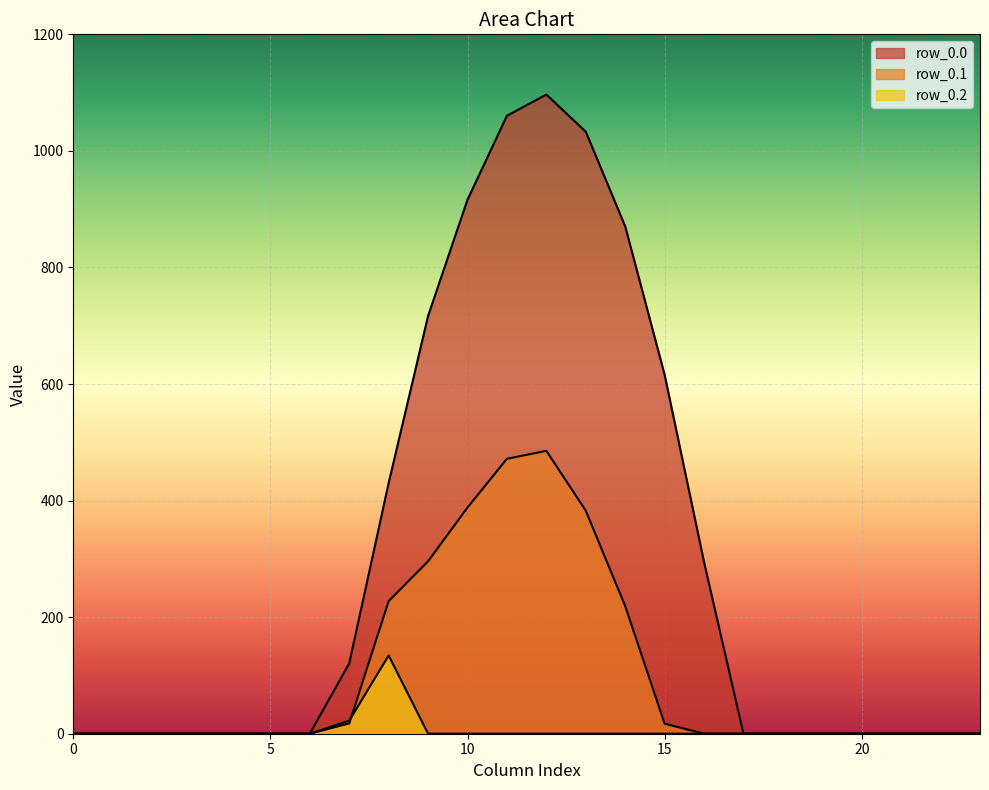

After their last crossing, which series has the higher values: row_0.1 or row_0.2?

row_0.1